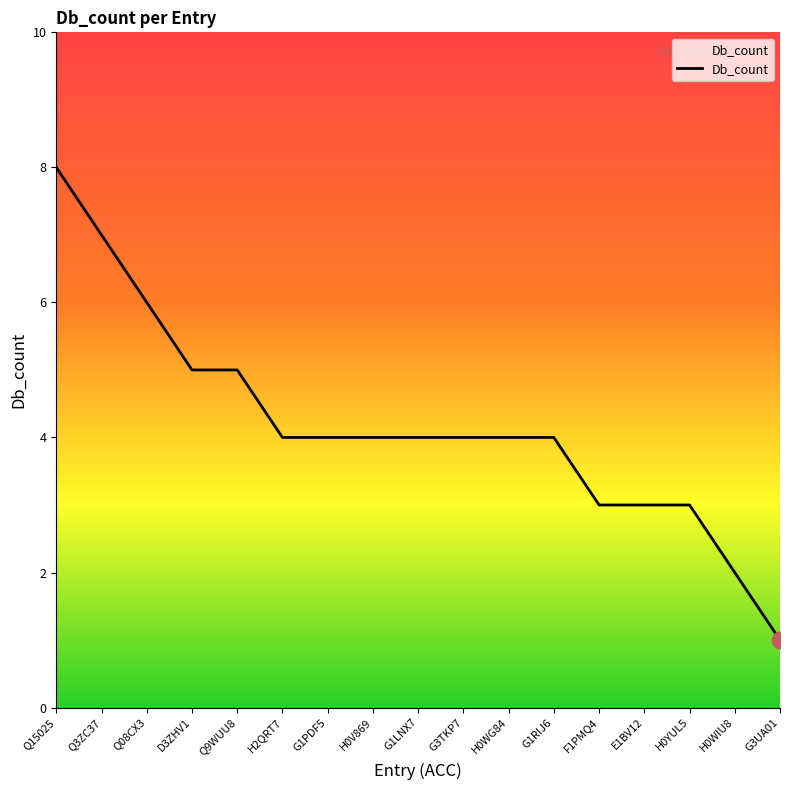

What is the ratio of the value at Q3ZC37 to the value at H0YUL5?

2.3